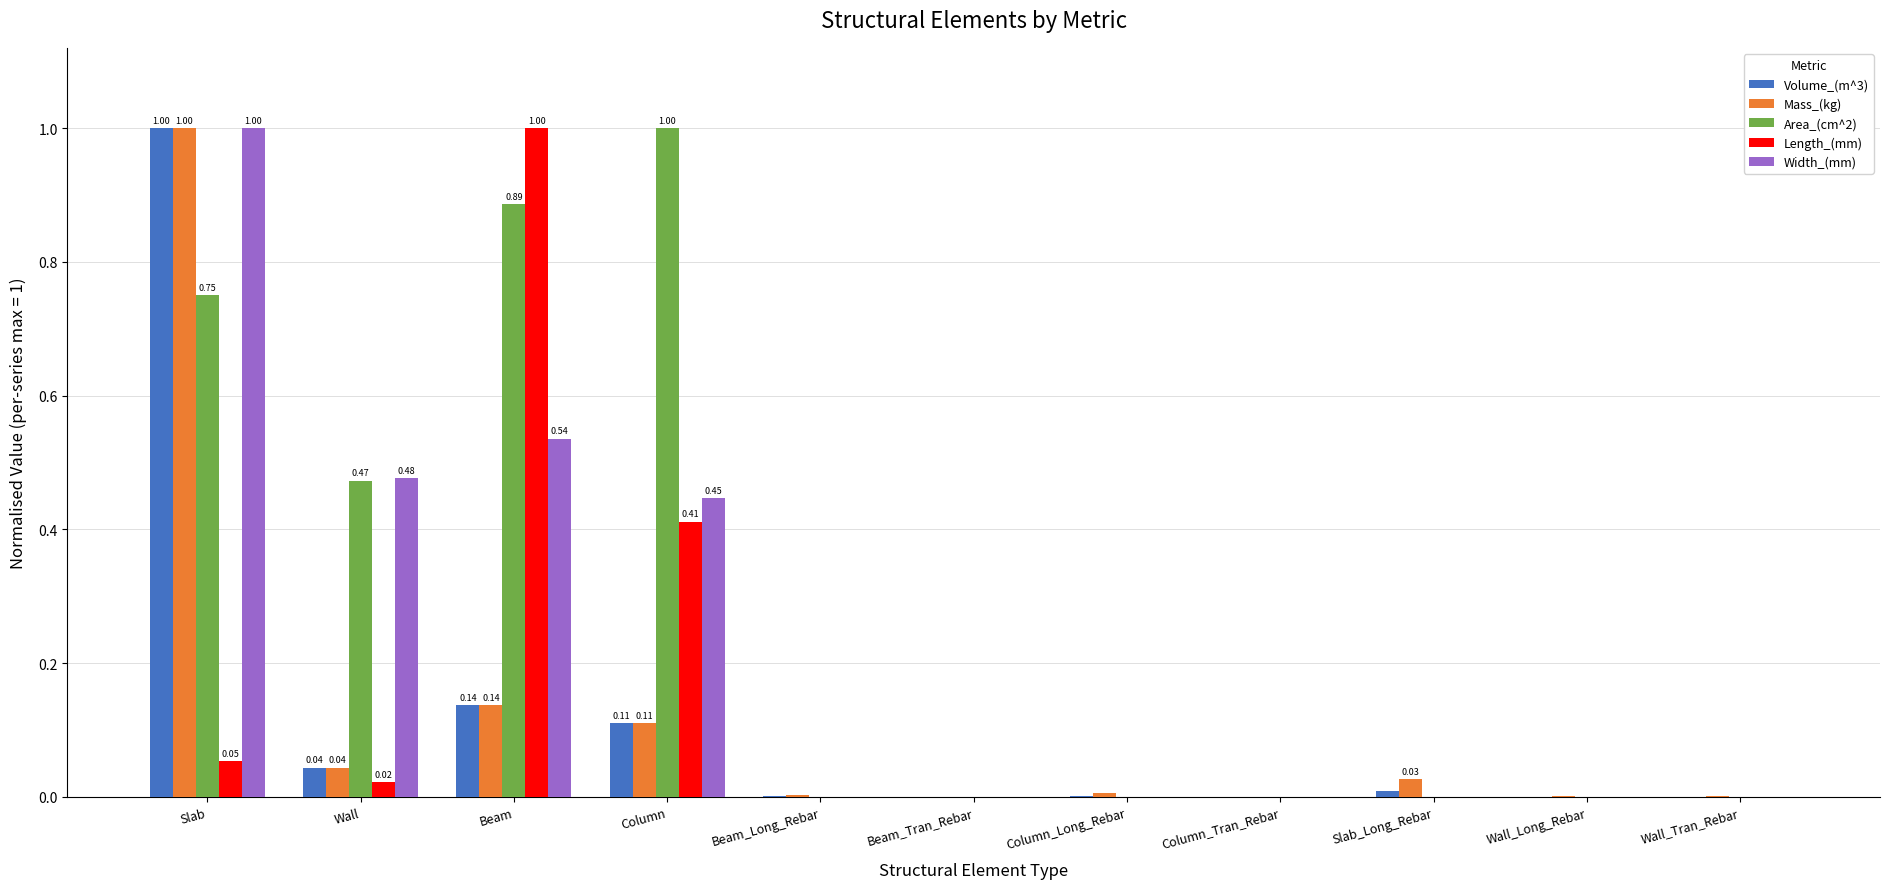

What are all the series names shown in the legend?

Volume_(m^3), Mass_(kg), Area_(cm^2), Length_(mm), Width_(mm)